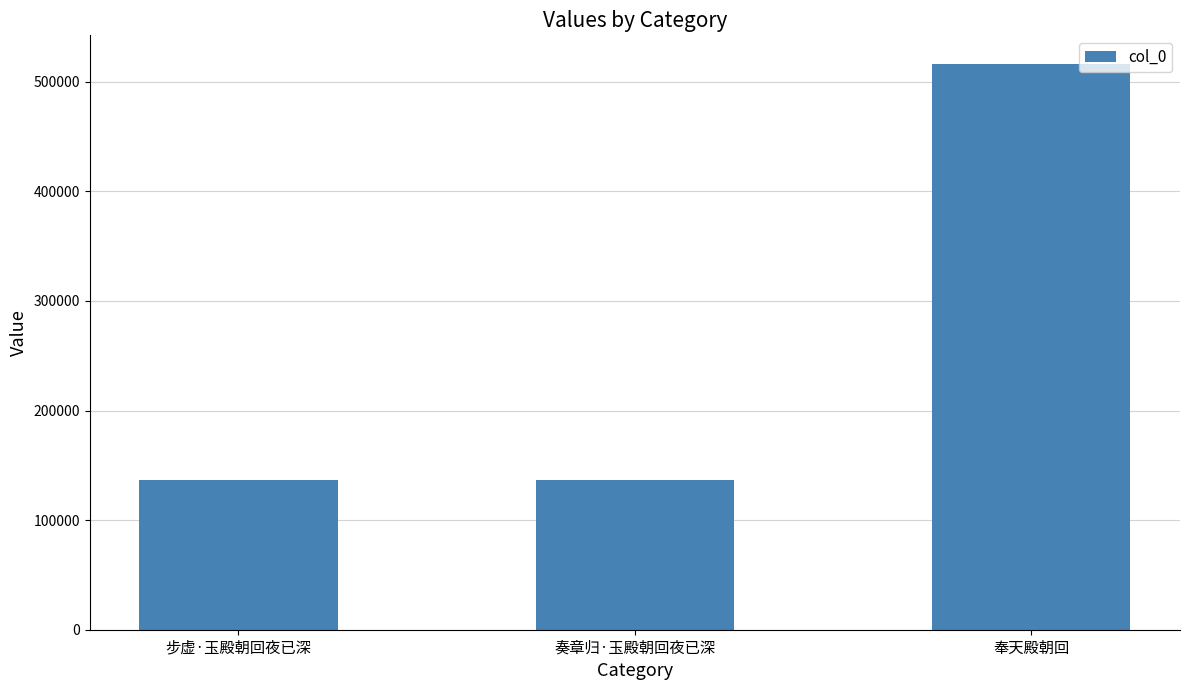

What is the sum of the values at 奏章归·玉殿朝回夜已深 and 步虚·玉殿朝回夜已深?

272690